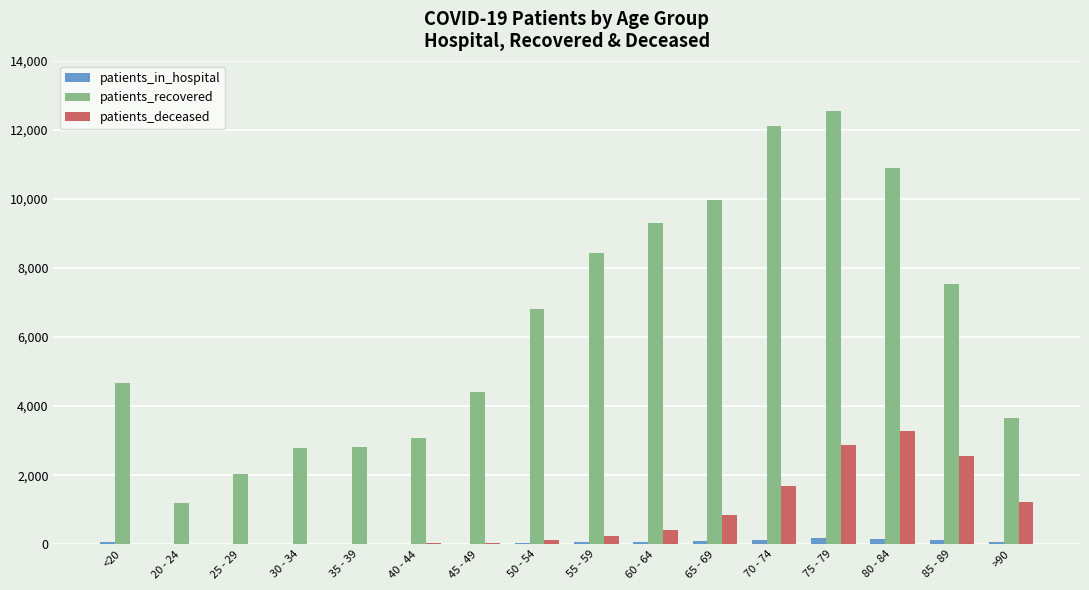

The patients_recovered series shows 1771 at >90. True or false?

False